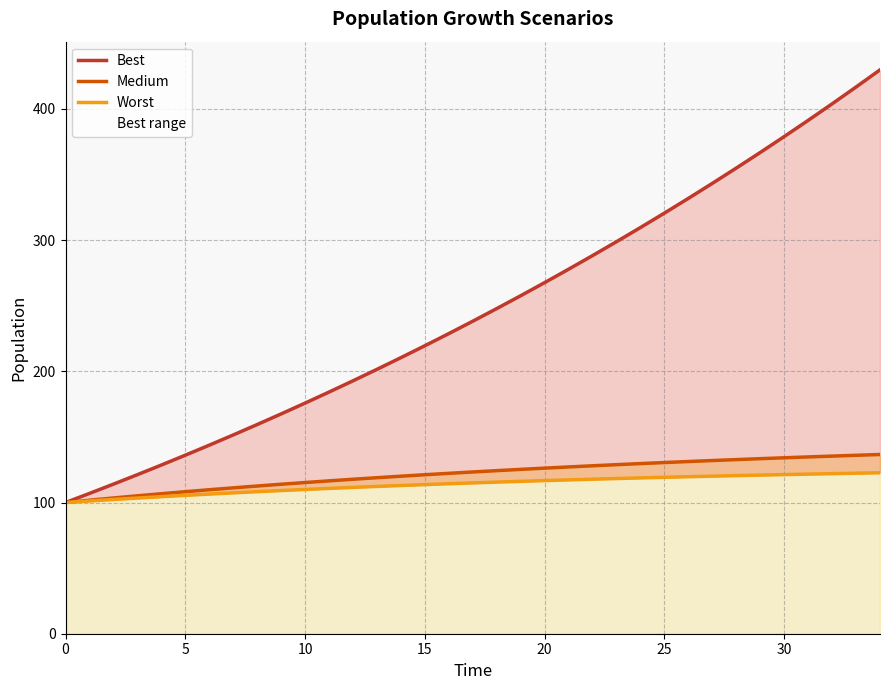

Between 21 and 0, which is larger?

21